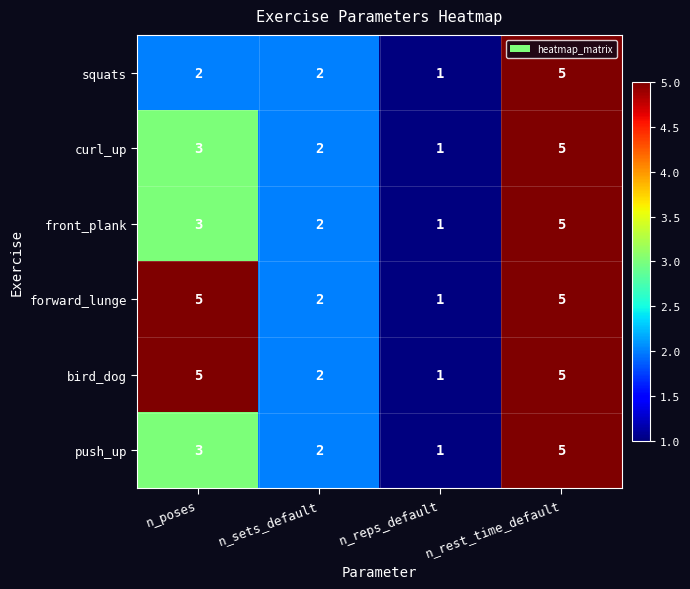

The forward_lunge series shows 2 at n_reps_default. True or false?

False